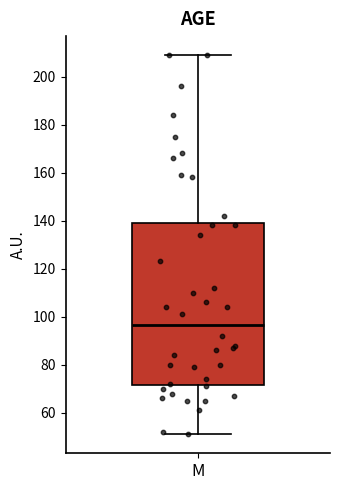

Transcribe this box plot: give where the median line is, the range the box spans, and where the two whiskers end, as read against the y-axis. The values are not printed on the chart, so give them approximately, as read against the axis.

median 96, box 72 to 140, whiskers 52 to 210